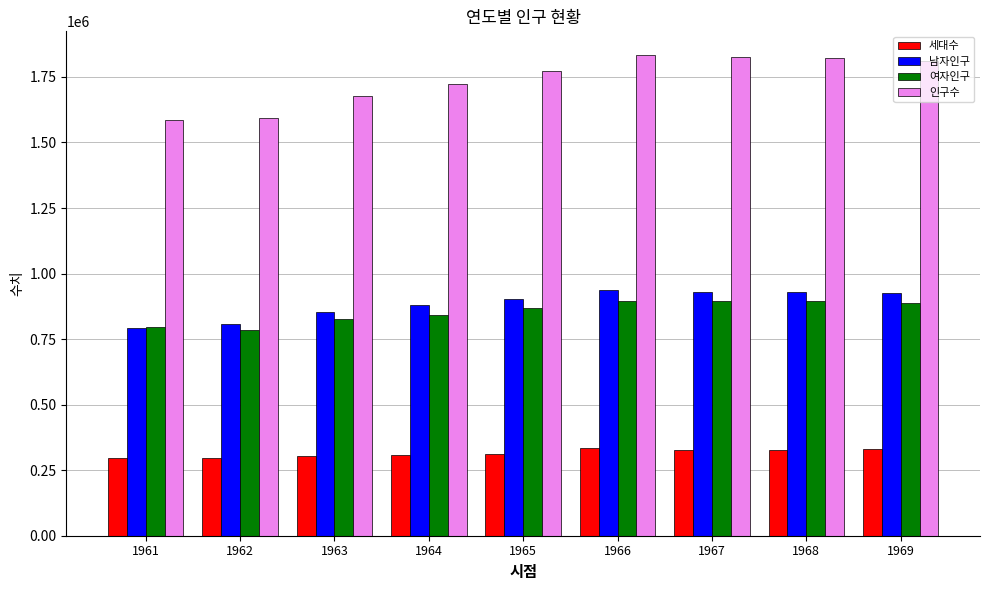

What is the difference between the 남자인구 values at 1964 and 1967?

51761